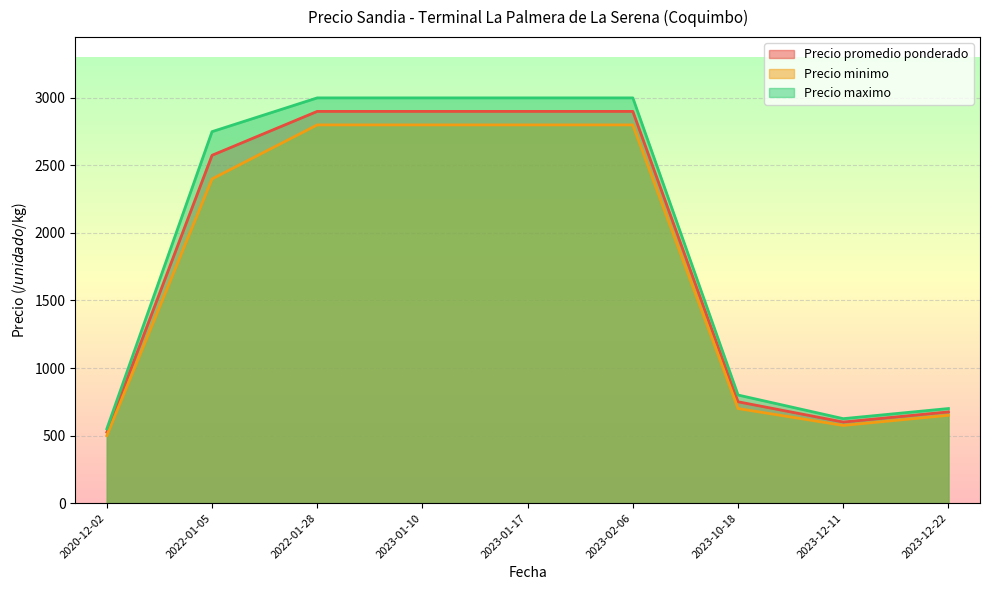

Rank the series by their maximum value, from lowest to highest.

Precio minimo, Precio promedio ponderado, Precio maximo